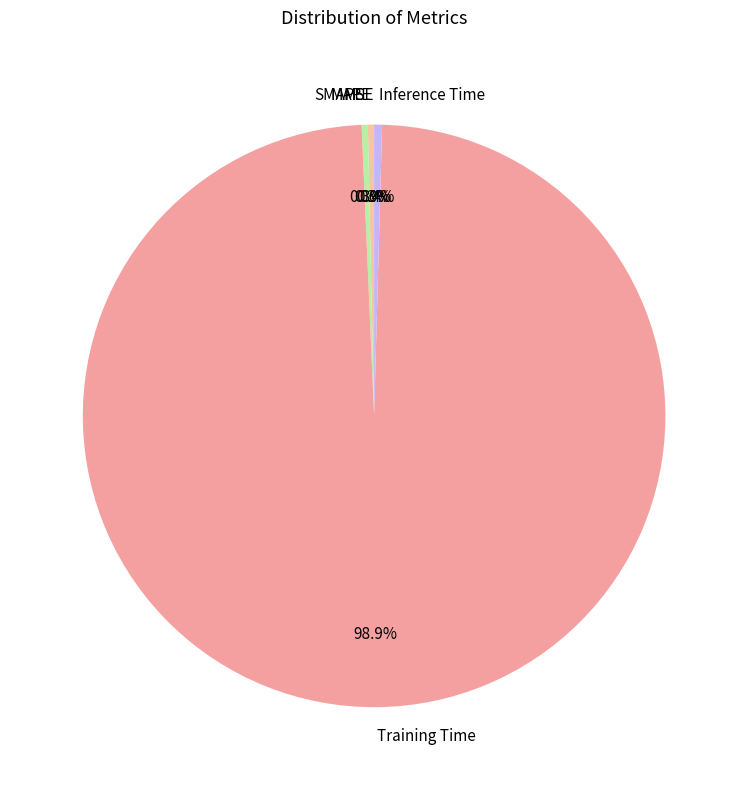

Which category has the biggest portion of the pie?

Training Time